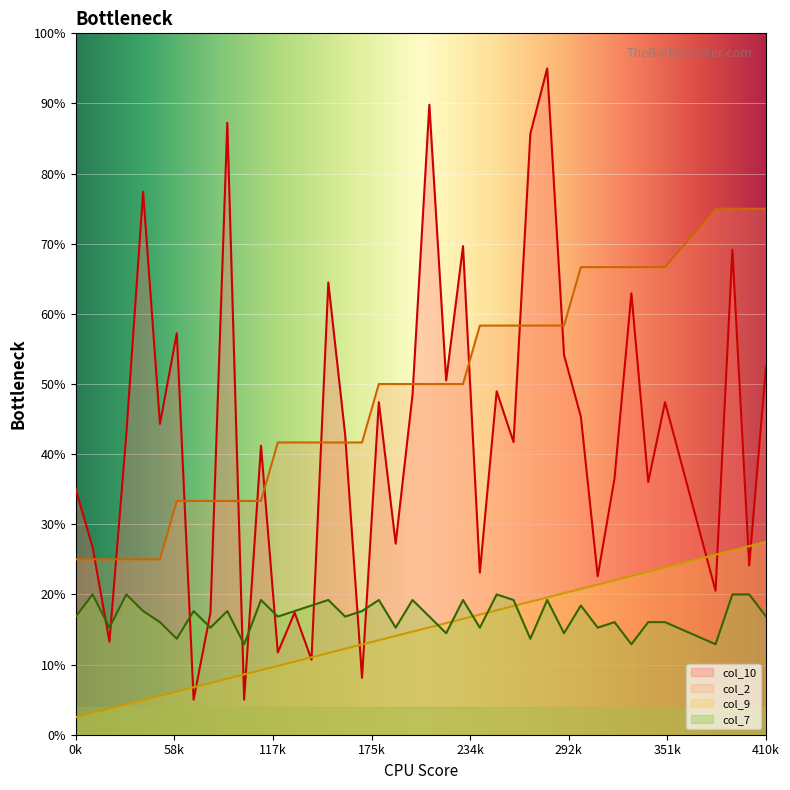

Does the chart display data point markers on the line(s)?

No